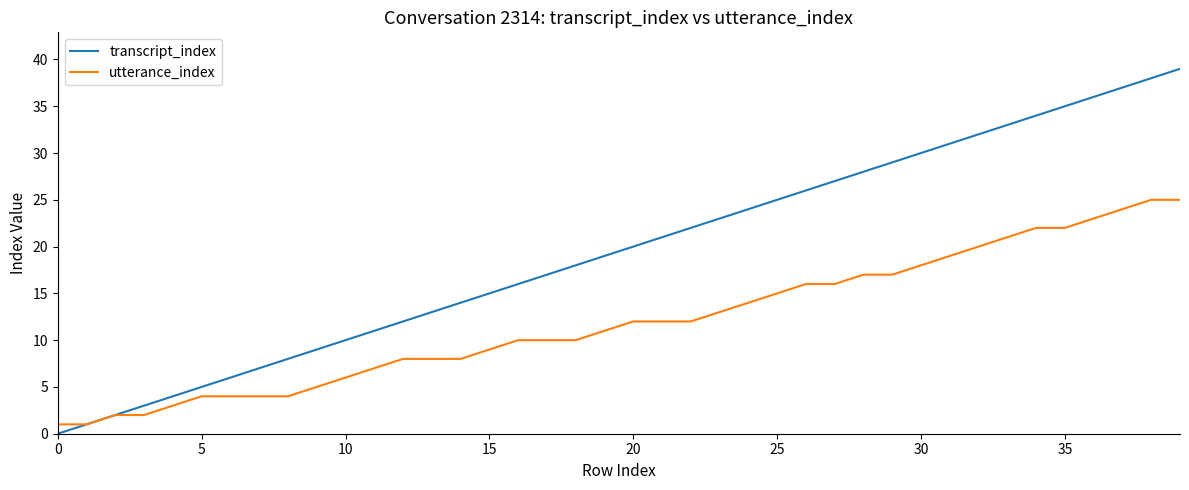

List the series in order of their peak value, lowest first.

utterance_index, transcript_index